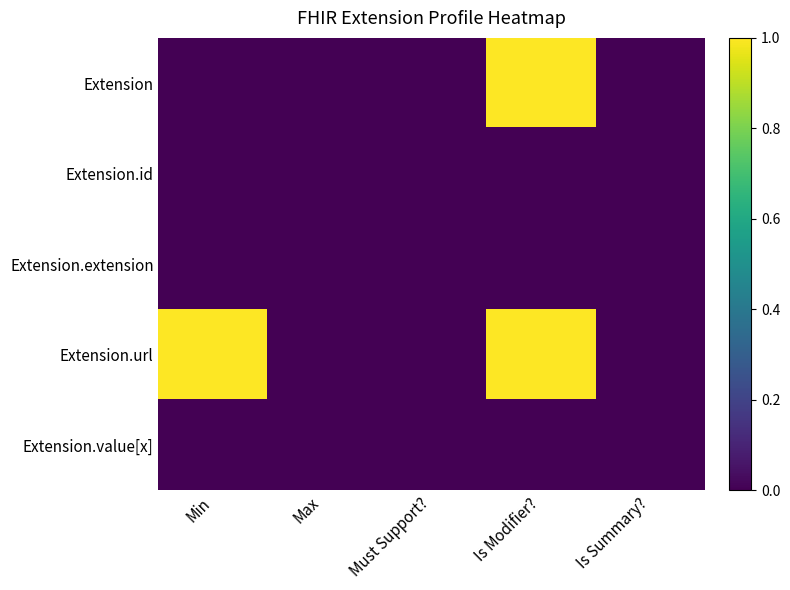

How many data points does each series have?

5